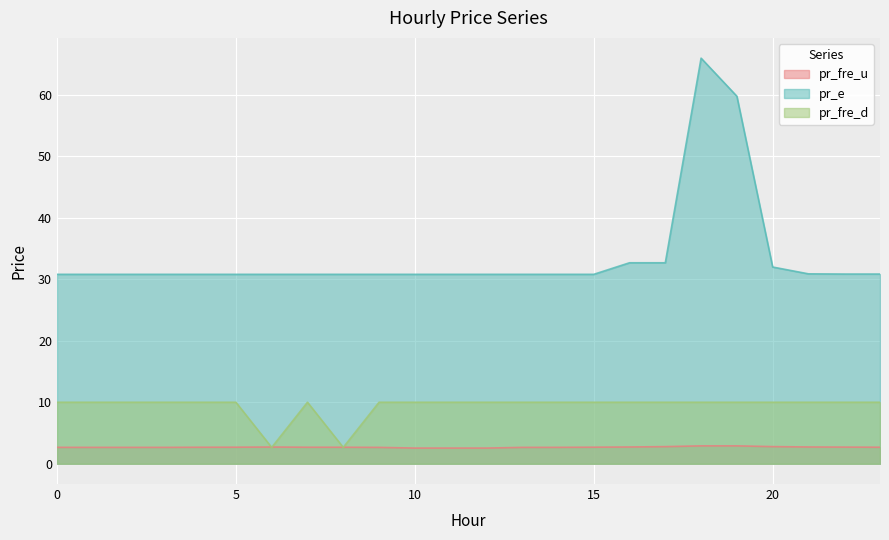

At how many categories does at least one series exceed 31?

5